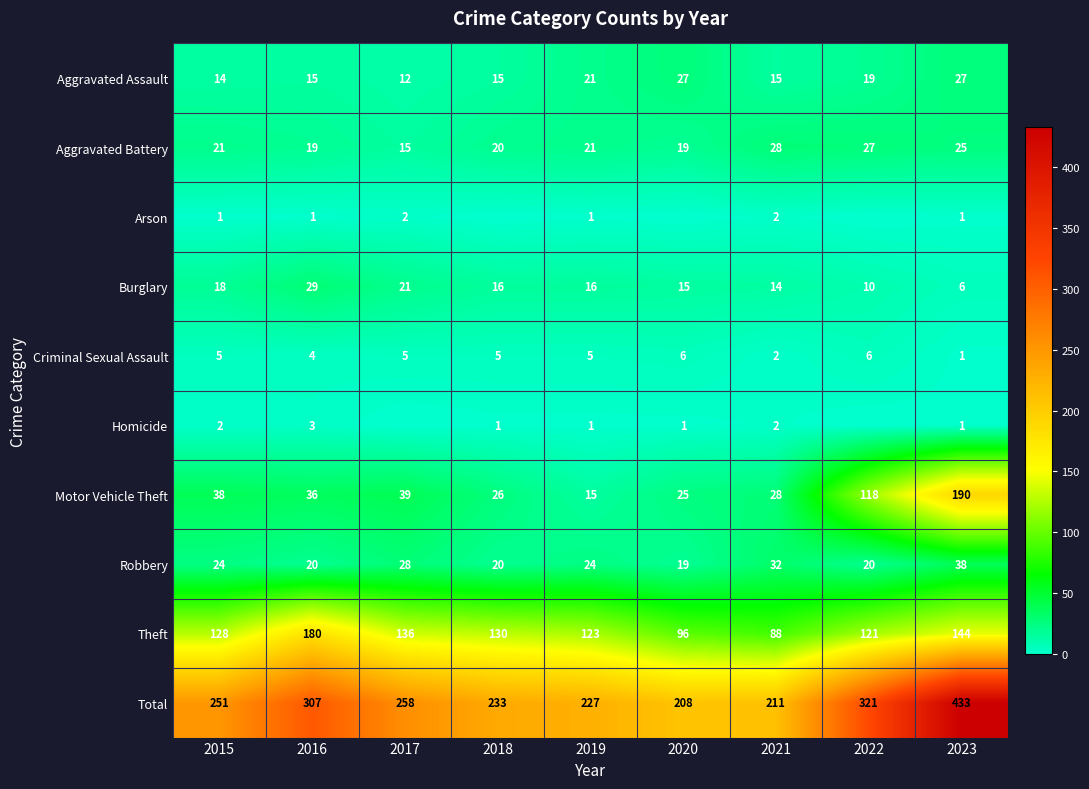

Read the Theft value at 2023.

144